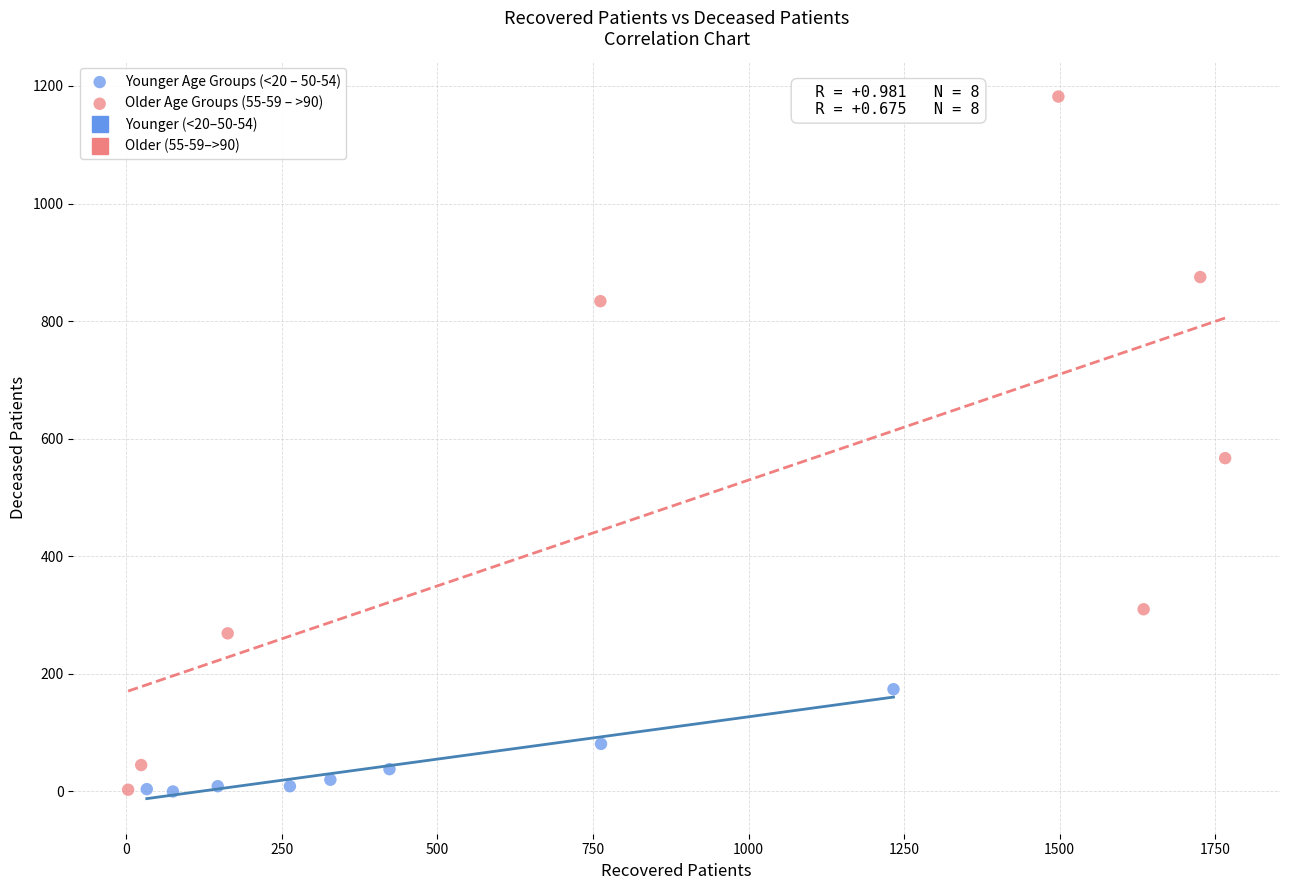

Which series contains the highest Y value?

Older Age Groups (55-59 – >90)